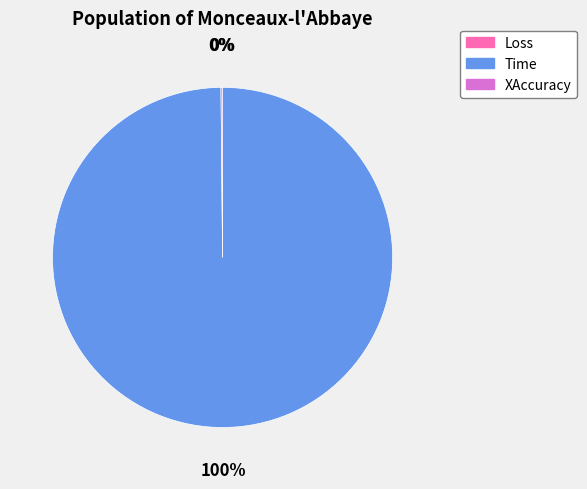

What is the largest slice in the pie chart?

Time